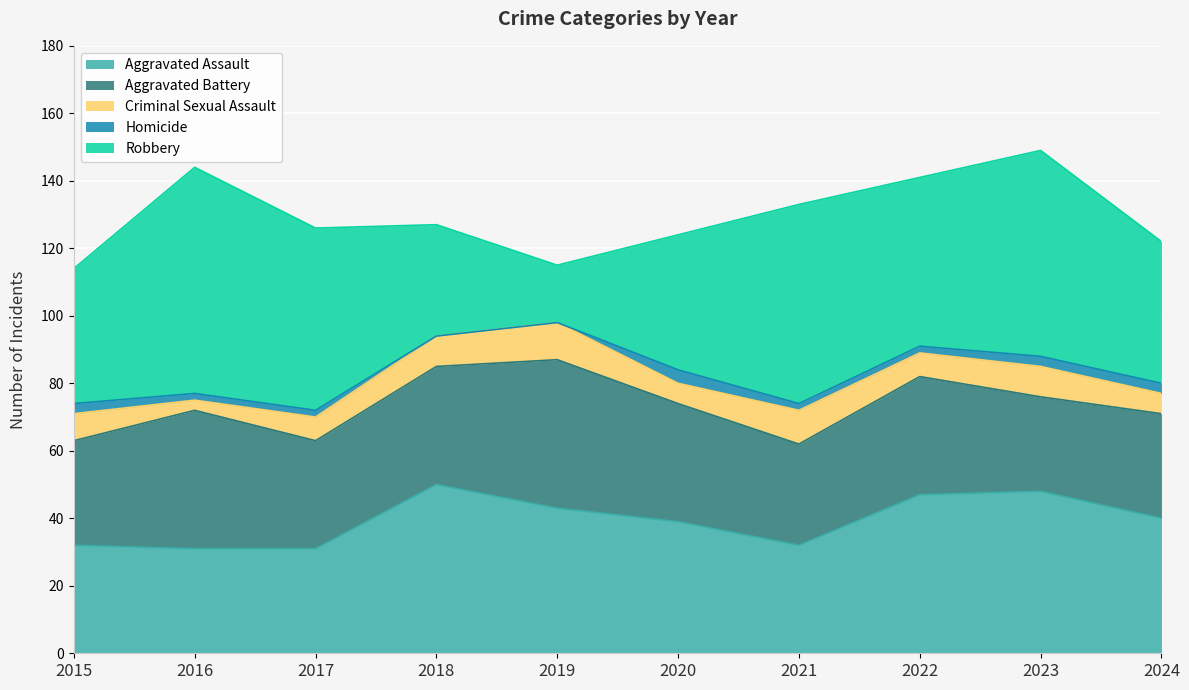

True or false: Homicide has more than 0 interior local peaks.

True